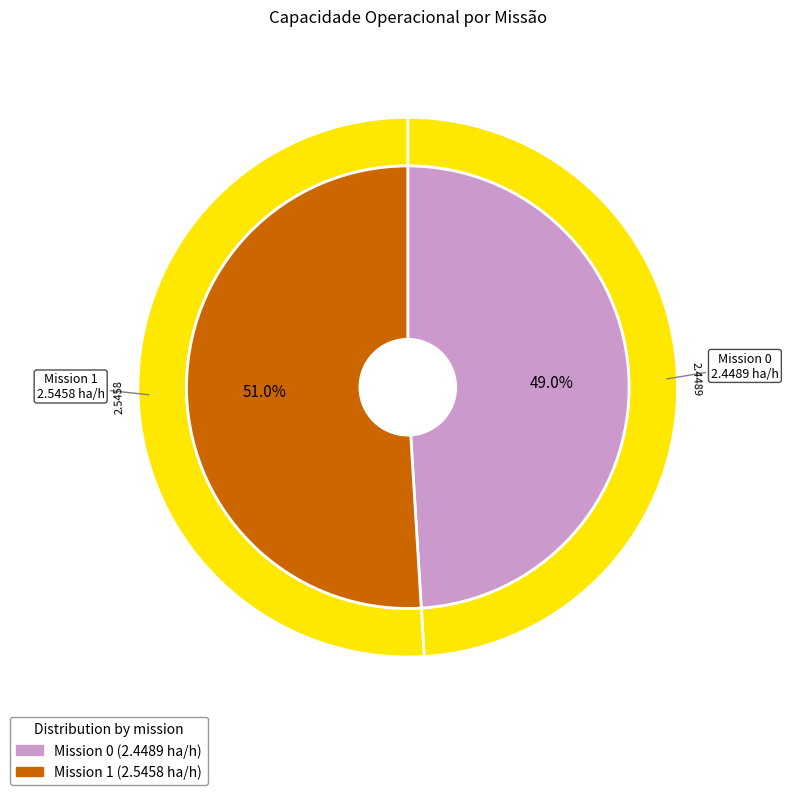

What is the majority slice?

1